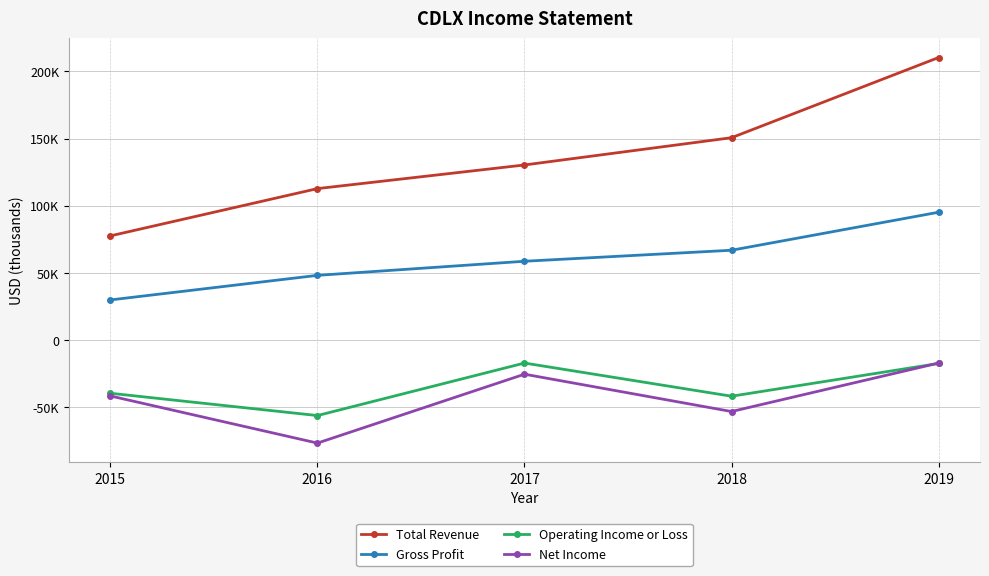

At which category is the sum across all series the highest?

2019